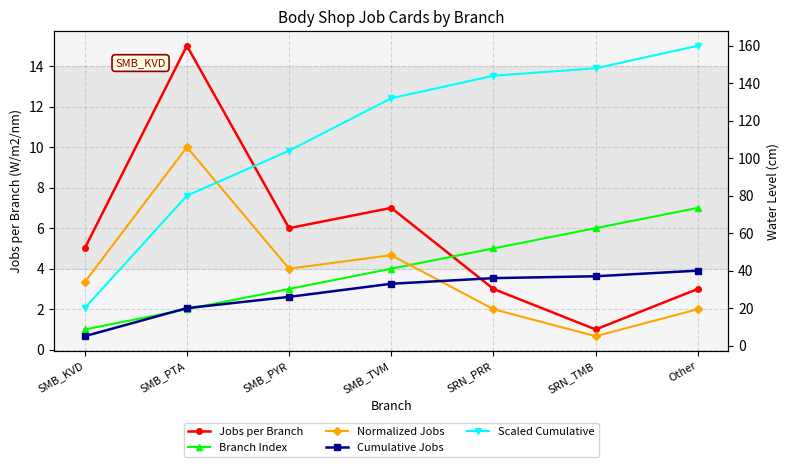

Reading right to left, list all the values displayed in this chart.

Jobs per Branch: Other=3.0	SRN_TMB=1.0	SRN_PRR=3.0	SMB_TVM=7.0	SMB_PYR=6.0	SMB_PTA=15.0	SMB_KVD=5.0
Branch Index: Other=7.0	SRN_TMB=6.0	SRN_PRR=5.0	SMB_TVM=4.0	SMB_PYR=3.0	SMB_PTA=2.0	SMB_KVD=1.0
Normalized Jobs: Other=2.0	SRN_TMB=0.7	SRN_PRR=2.0	SMB_TVM=4.7	SMB_PYR=4.0	SMB_PTA=10.0	SMB_KVD=3.3
Cumulative Jobs: Other=40.0	SRN_TMB=37.0	SRN_PRR=36.0	SMB_TVM=33.0	SMB_PYR=26.0	SMB_PTA=20.0	SMB_KVD=5.0
Scaled Cumulative: Other=160.0	SRN_TMB=148.0	SRN_PRR=144.0	SMB_TVM=132.0	SMB_PYR=104.0	SMB_PTA=80.0	SMB_KVD=20.0